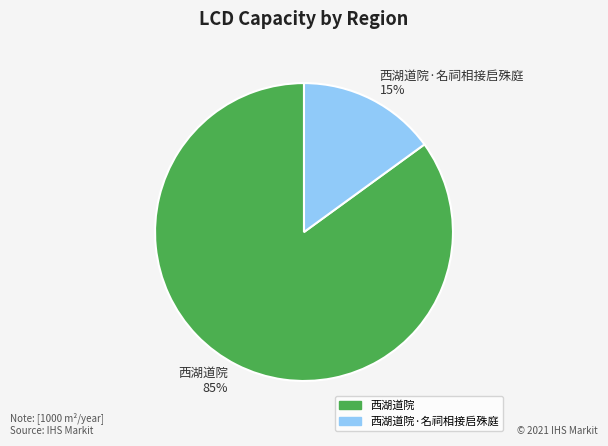

Does any single category account for the majority?

Yes